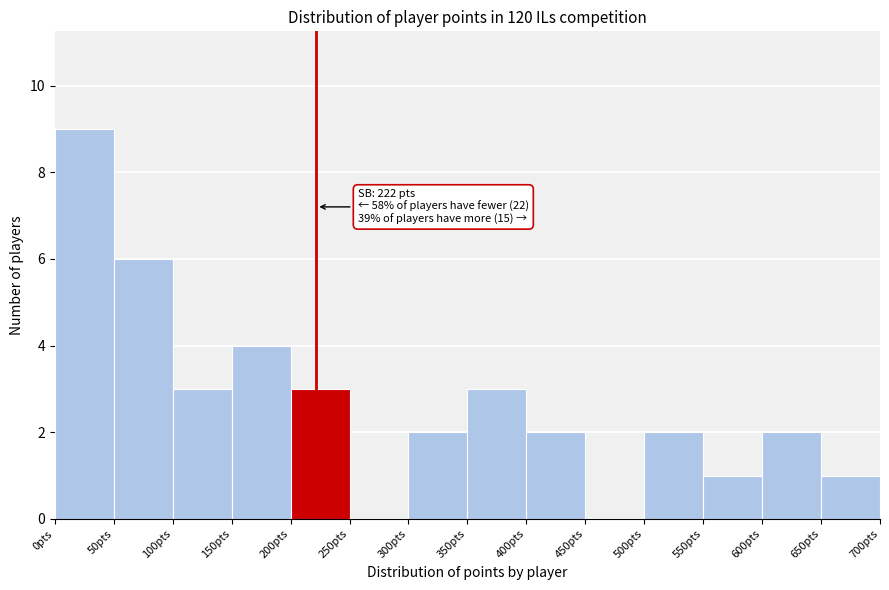

Which range on the x-axis has the tallest bar?

0 to 50